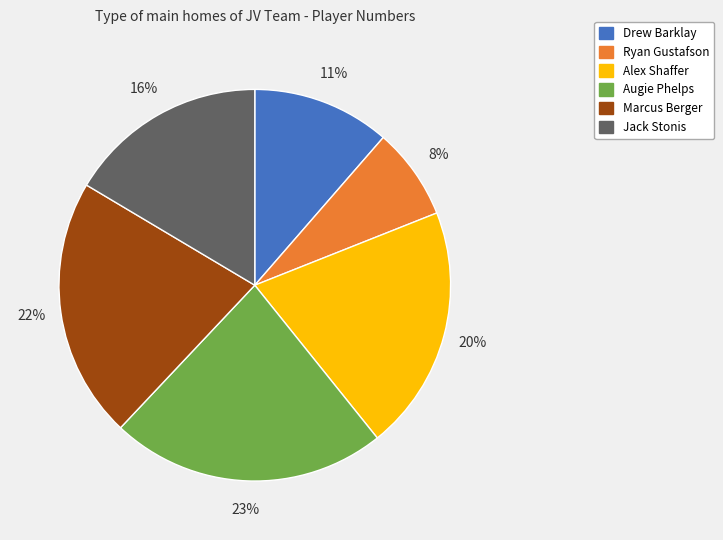

Do Jack Stonis and Marcus Berger together represent more than half of the pie?

No